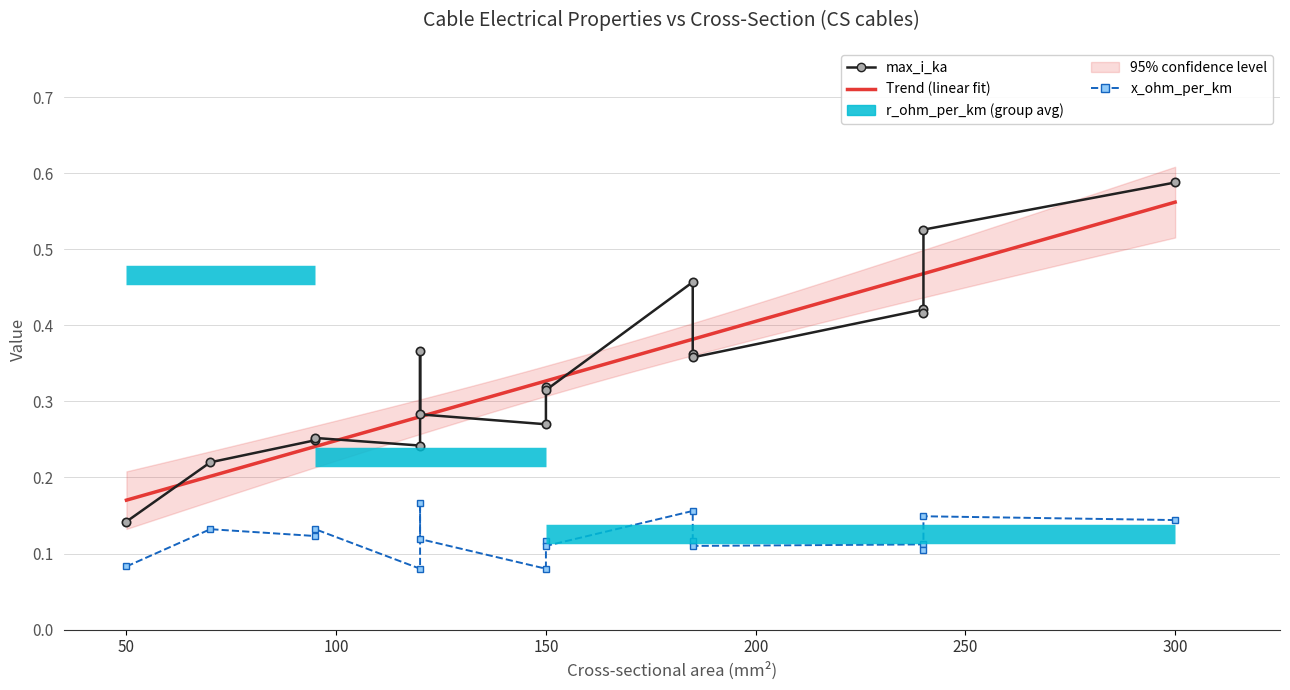

Is the value of max_i_ka at 150 greater than the value of x_ohm_per_km at 185?

Yes